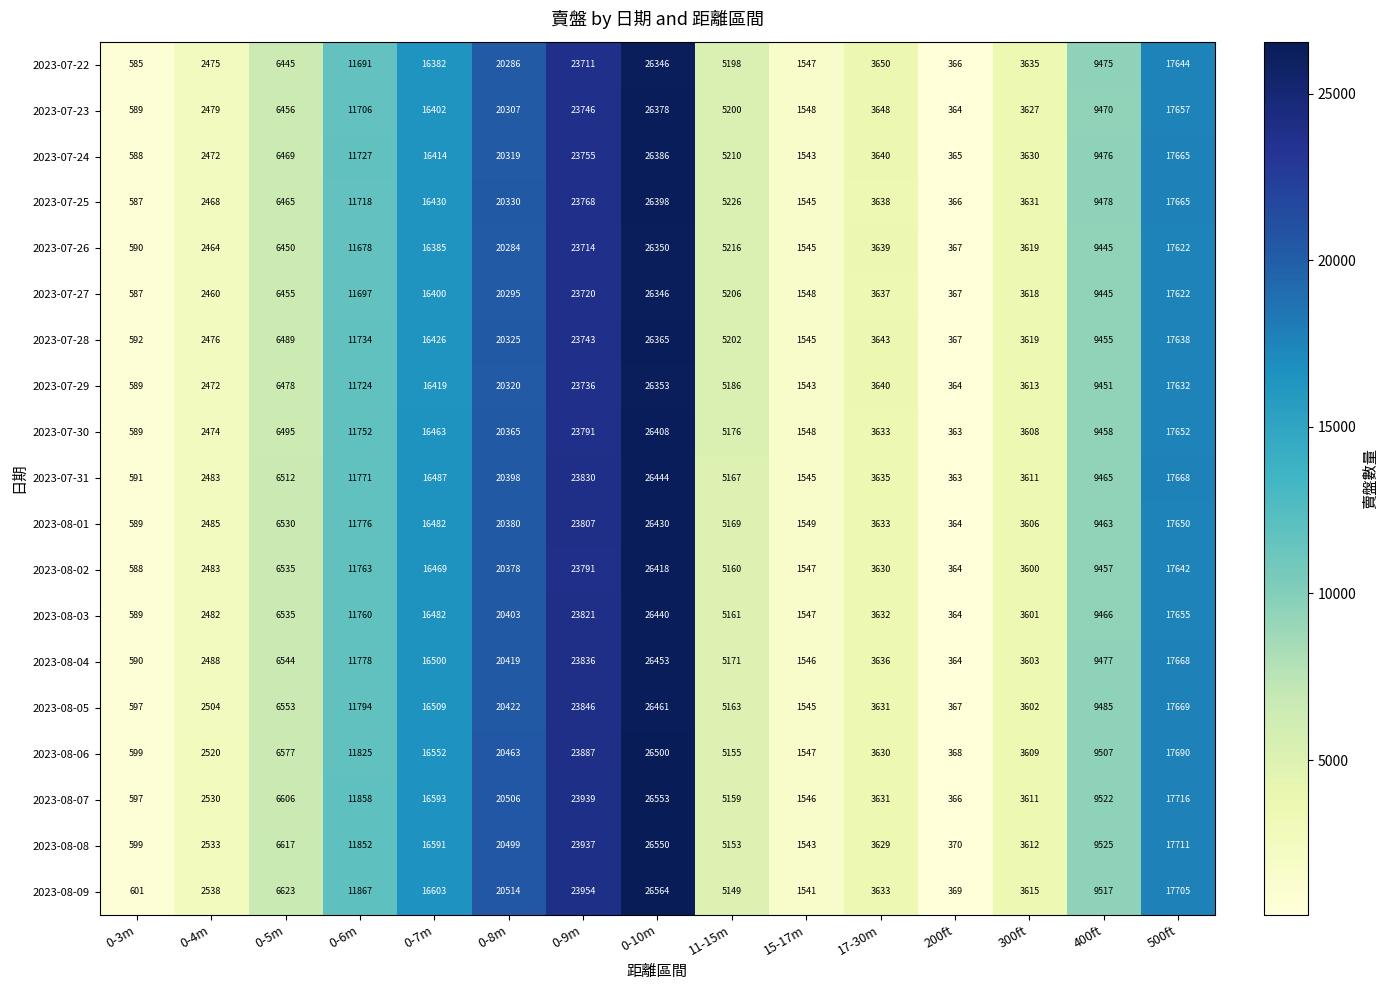

At which category is the sum across all series the highest?

0-10m